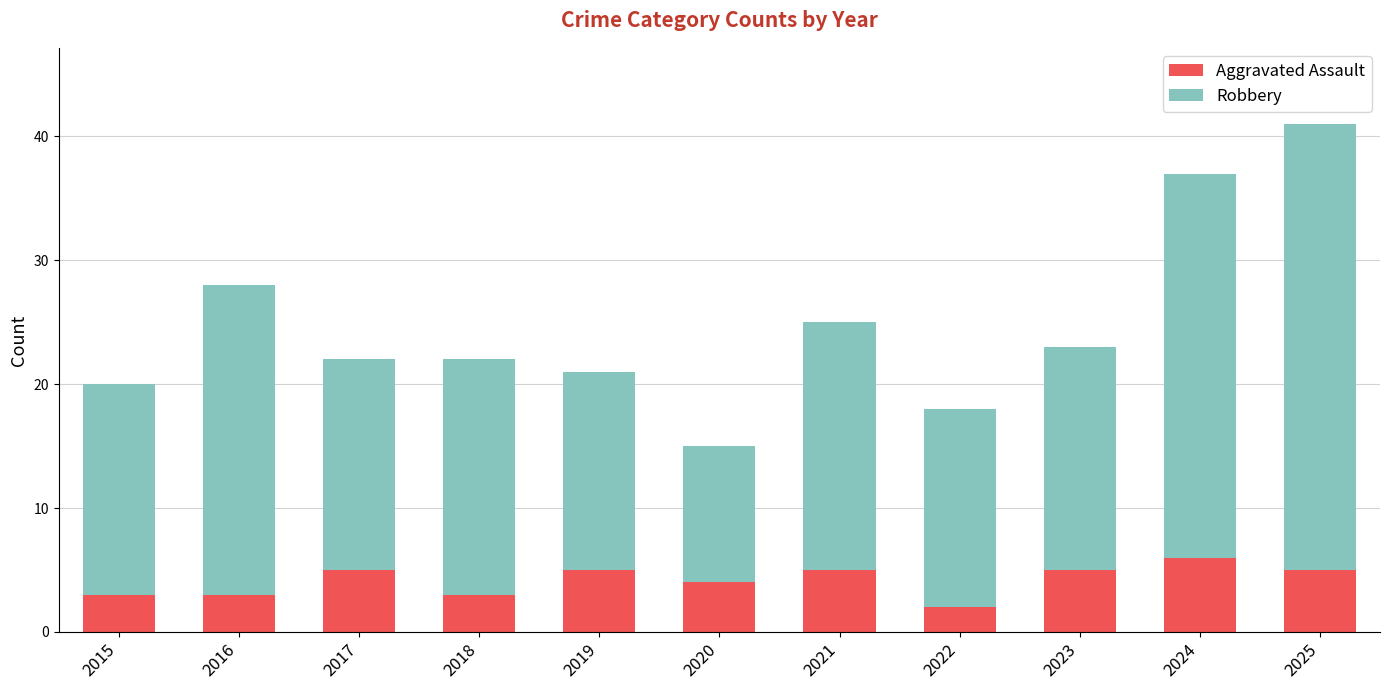

Count the Aggravated Assault values in the range 3 to 5.

9